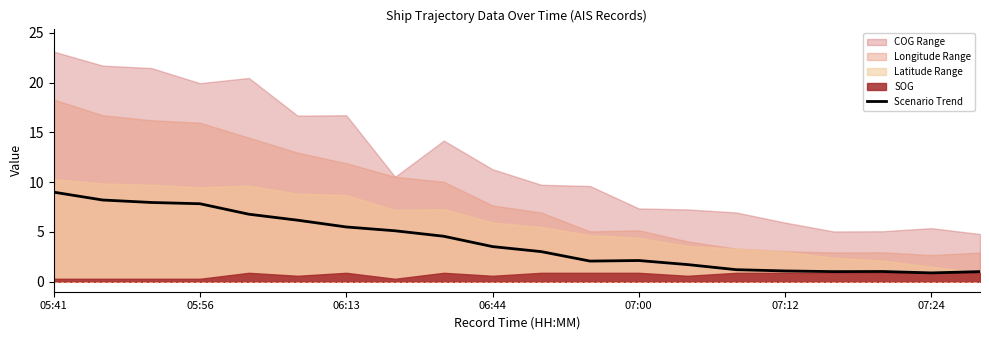

Reading left to right, extract all data points from this chart.

9.0	8.2	8.0	7.8	6.8	6.2	5.5	5.1	4.6	3.5	3.0	2.1	2.1	1.7	1.2	1.1	1.0	1.0	0.9	1.0